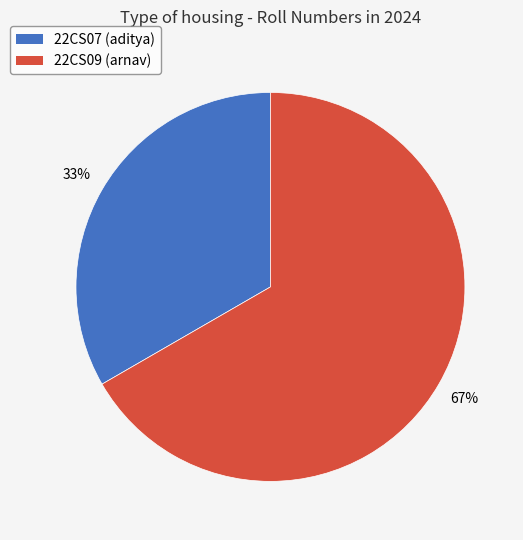

The 22CS09 slice represents 67% of the pie. True or false?

True